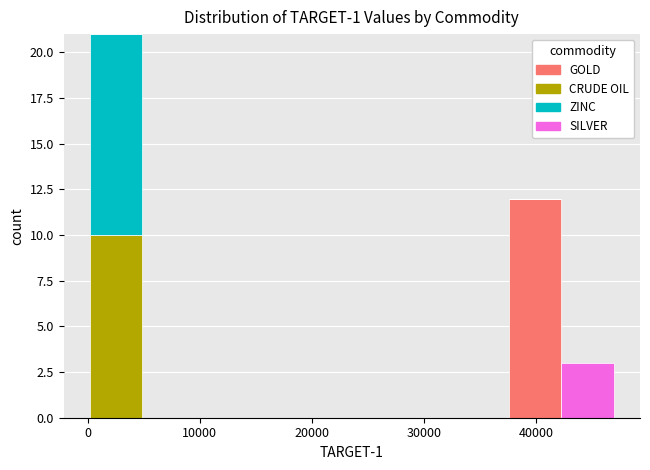

Which range on the x-axis has the tallest stacked bar (by total height)?

0 to 5000